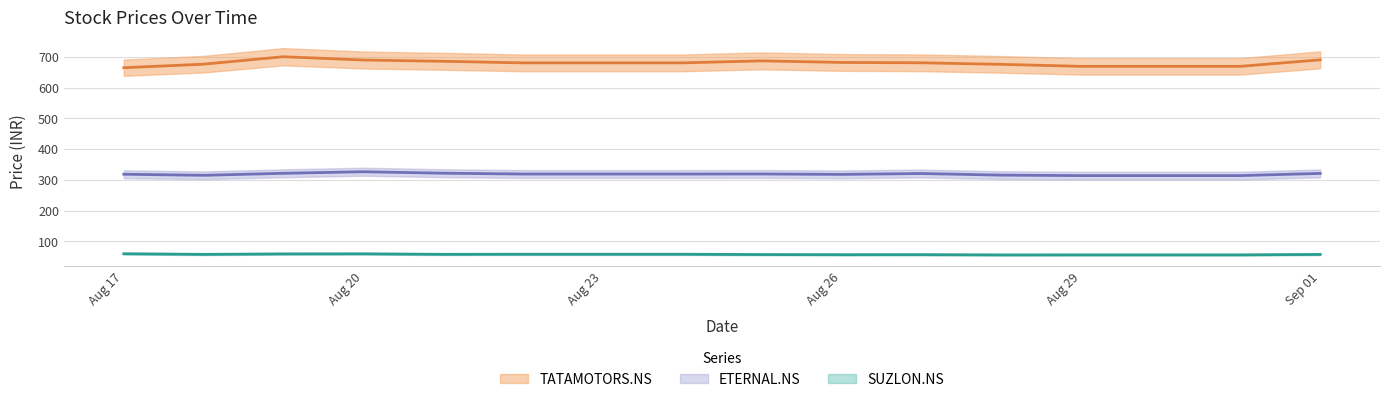

At how many categories does at least one series exceed 67?

16